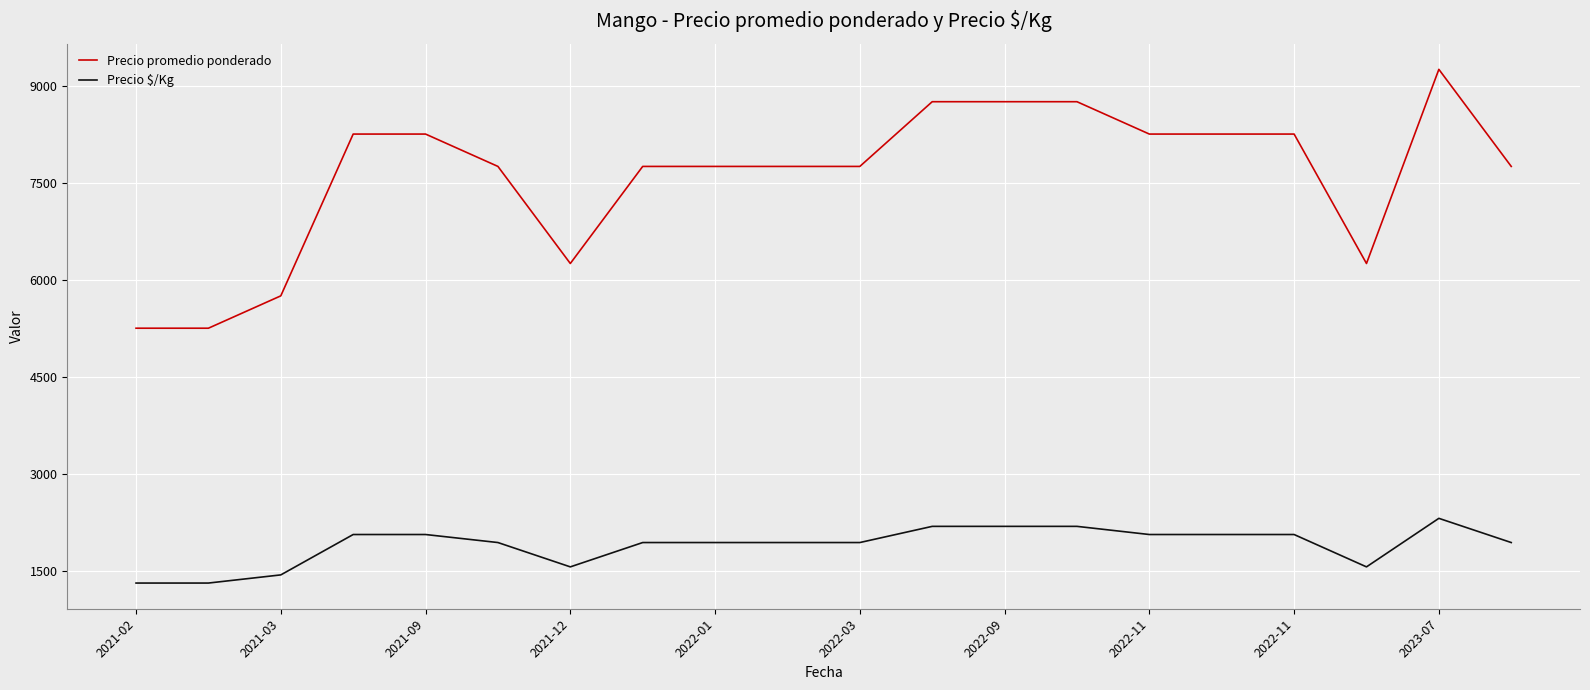

What are all the series names shown in the legend?

Precio promedio ponderado, Precio $/Kg